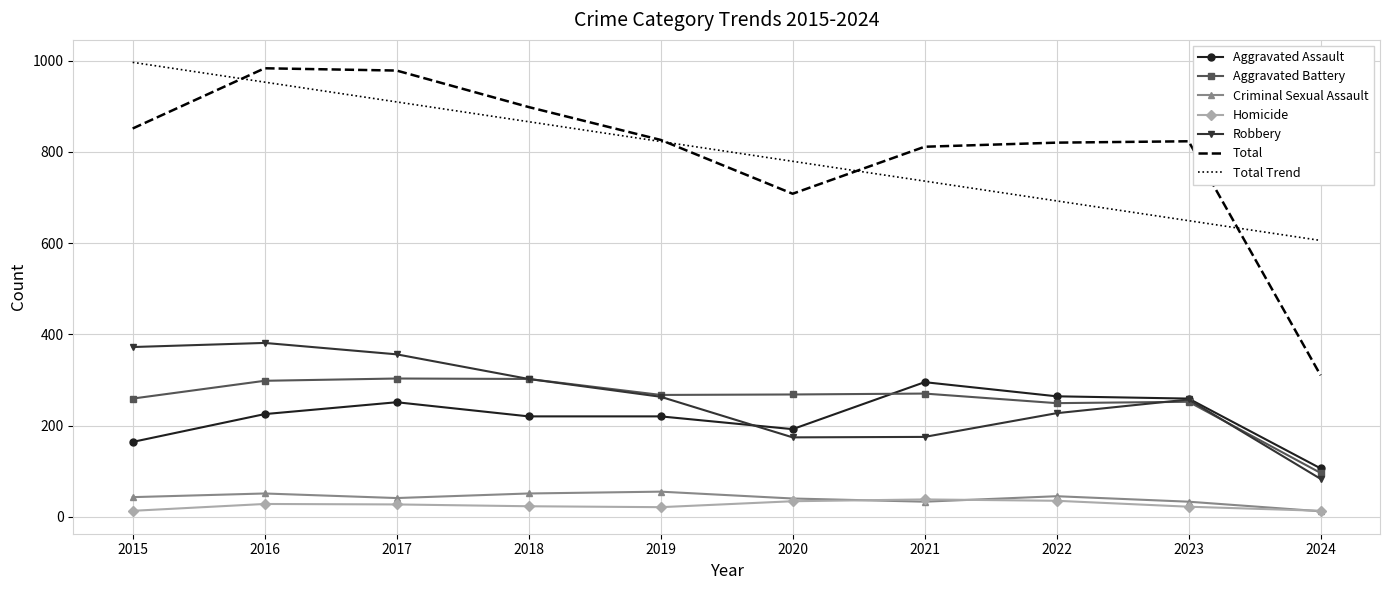

Which category has the highest value in the Aggravated Assault series?

2021